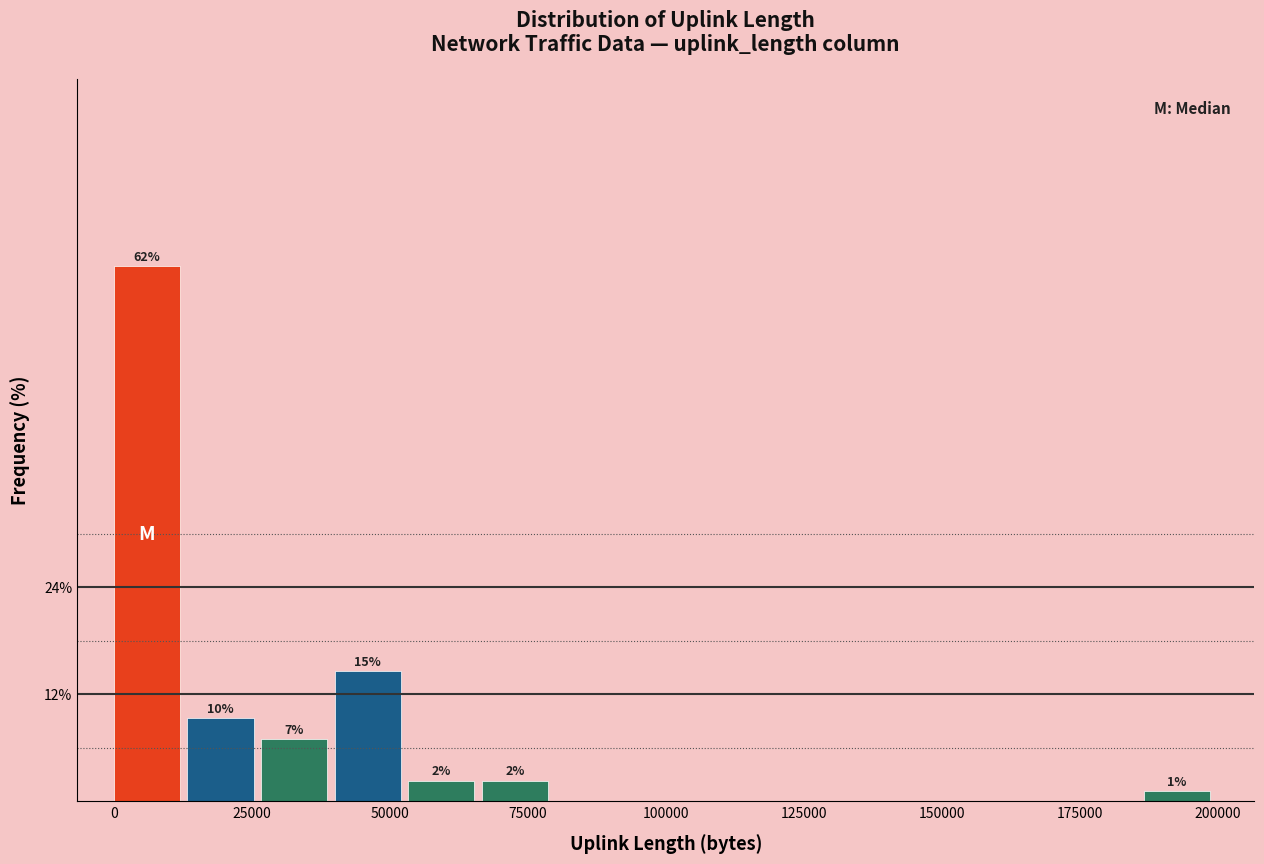

Read against the x-axis, roughly where is the centre of the tallest bar?

5000